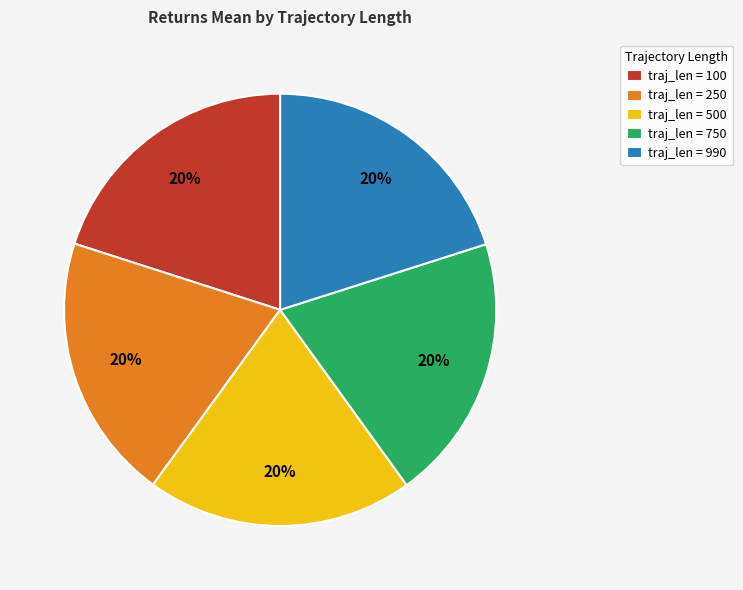

To the nearest percent, what portion does traj_len = 500 represent?

20%